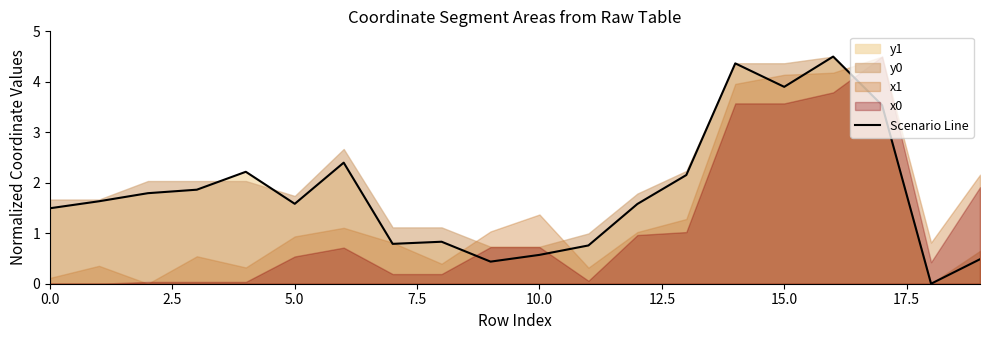

Is it true that Scenario Line equals 3.9 at 15.0?

True